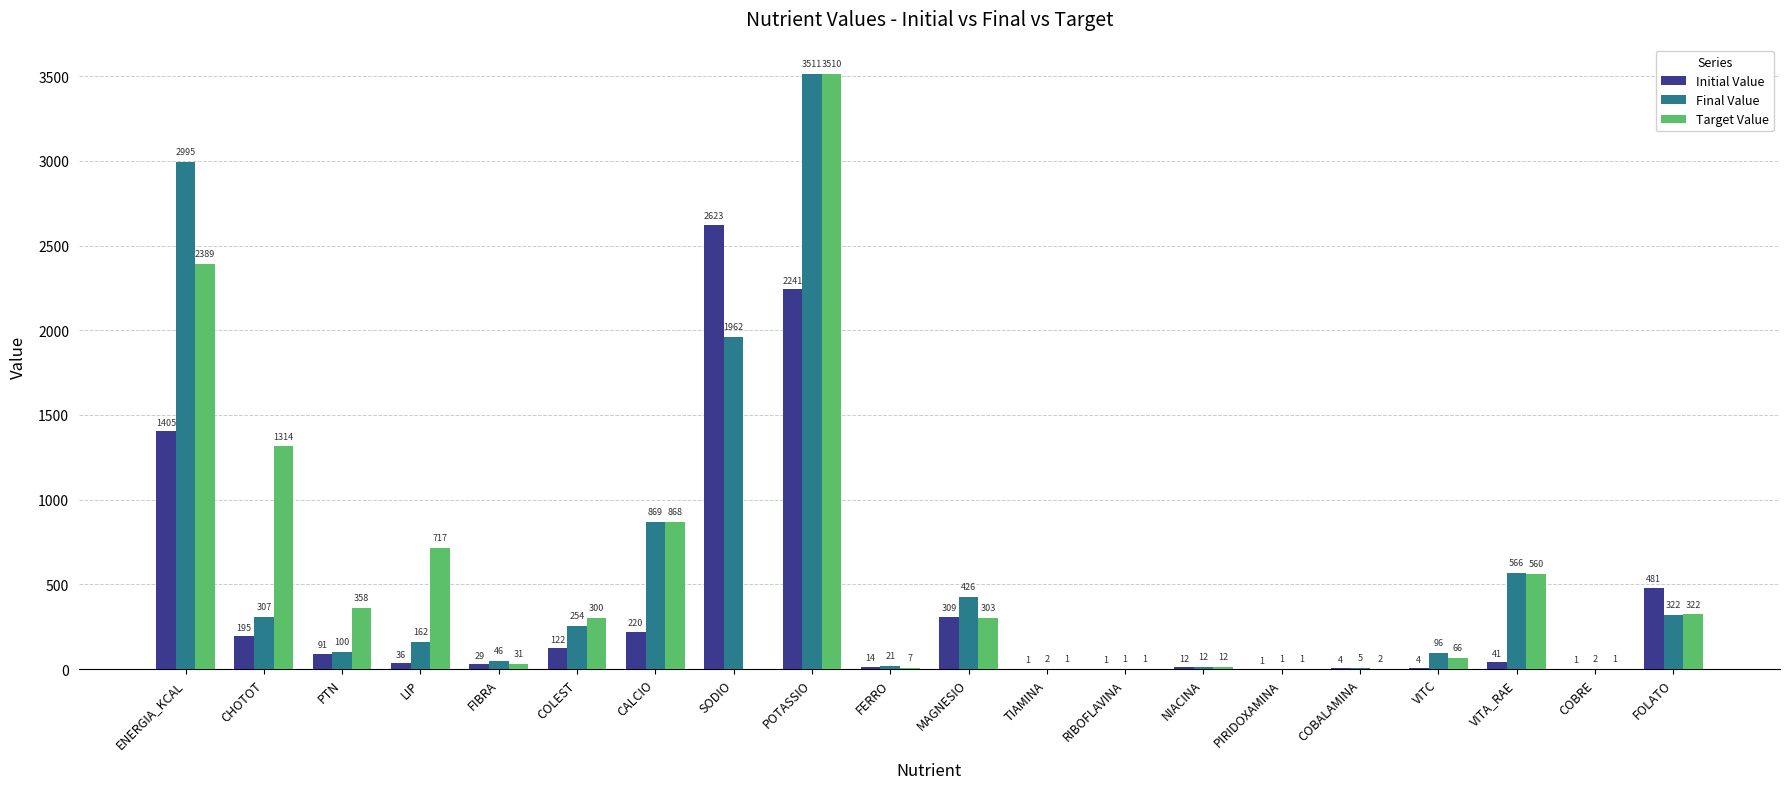

At which category is the sum across all series the highest?

POTASSIO